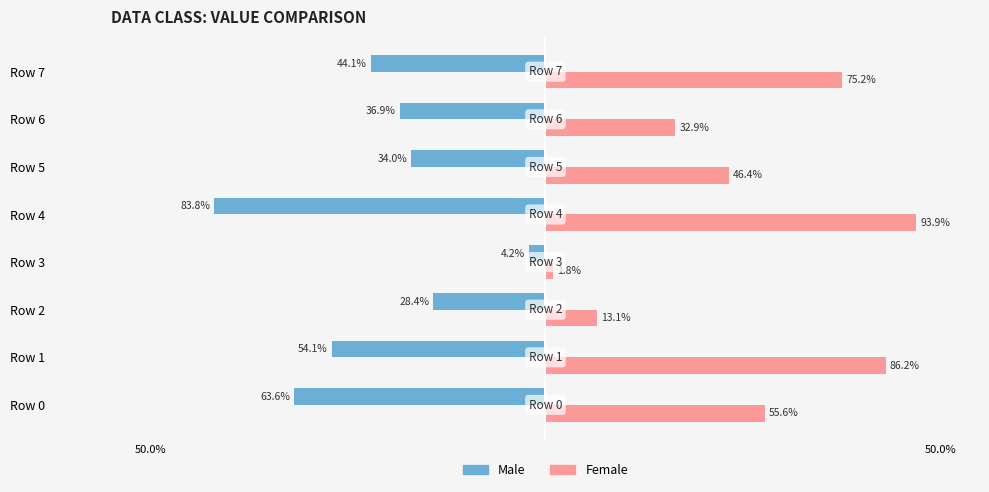

What are all the series names shown in the legend?

Male, Female